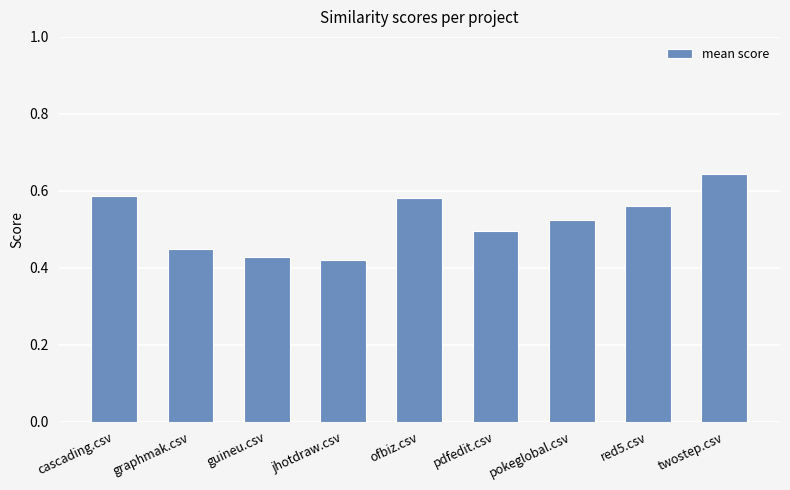

What is the change in value from graphmak.csv to pokeglobal.csv?

+0.1